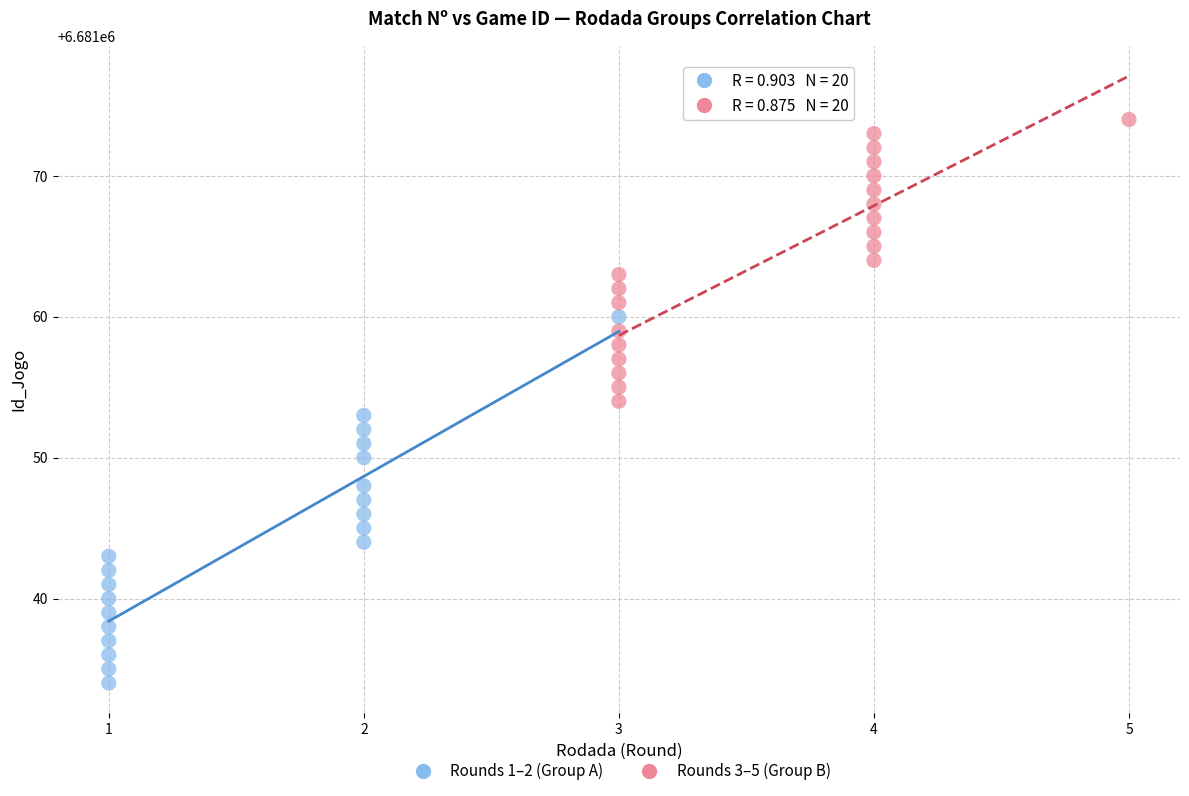

What are all the series names shown in the legend?

Rounds 1–2 (Group A), Rounds 3–5 (Group B)